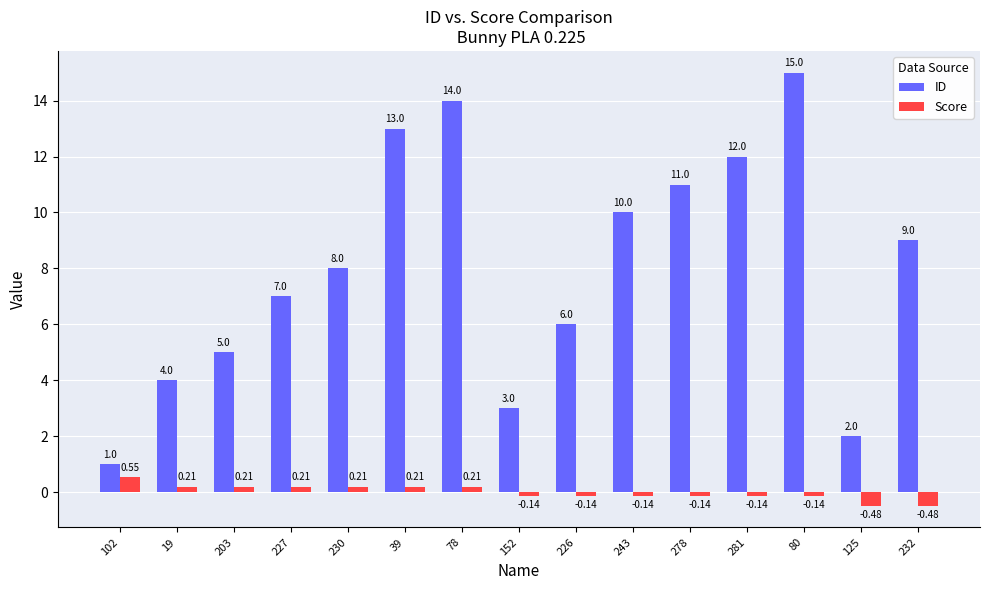

What is the difference between the maximum and second lowest values in the Score series?

1.0